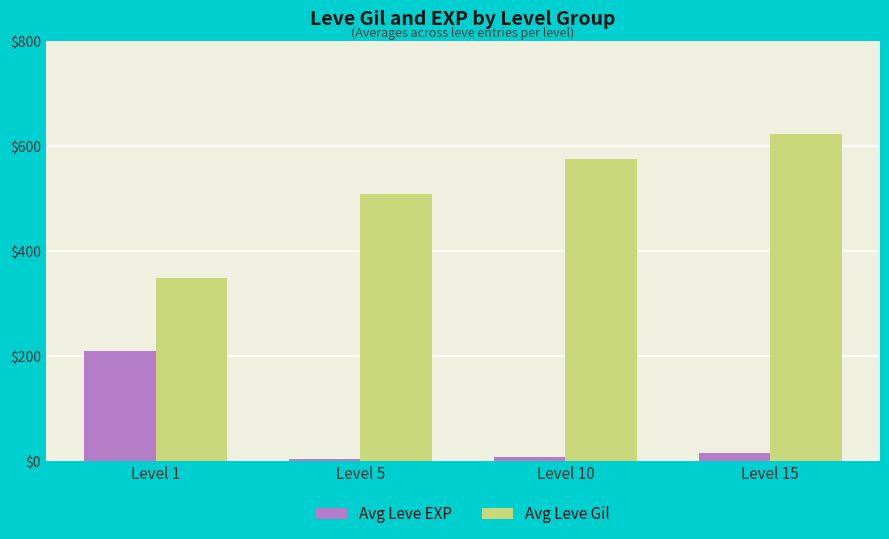

Read the Avg Leve EXP value at Level 10.

7.5